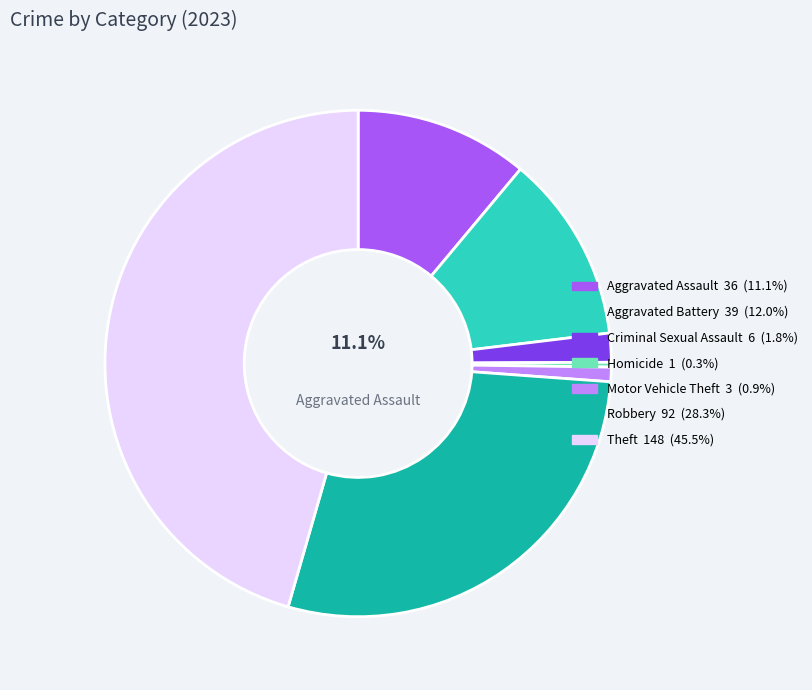

Is there any slice that represents more than half of the pie?

No